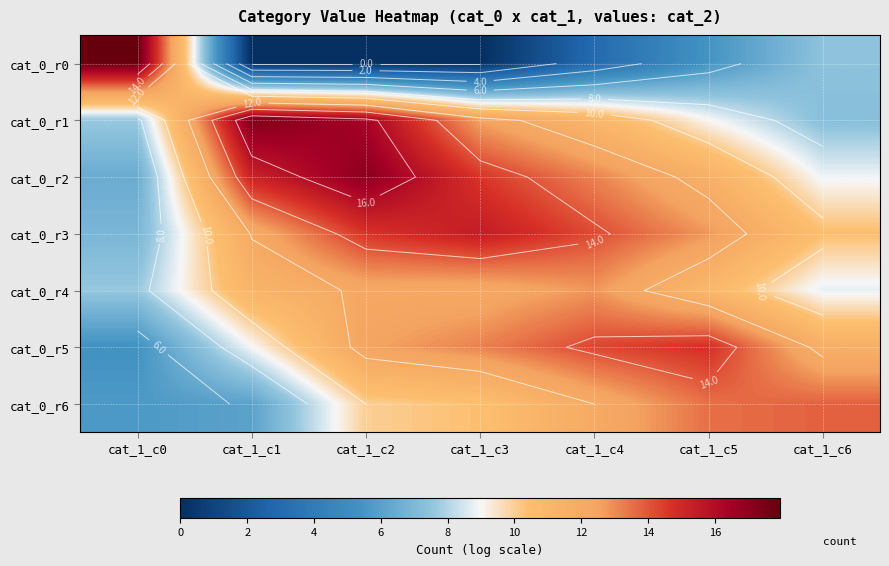

Between cat_1_c0 and cat_1_c4, which series saw the biggest shift?

cat_0_r0